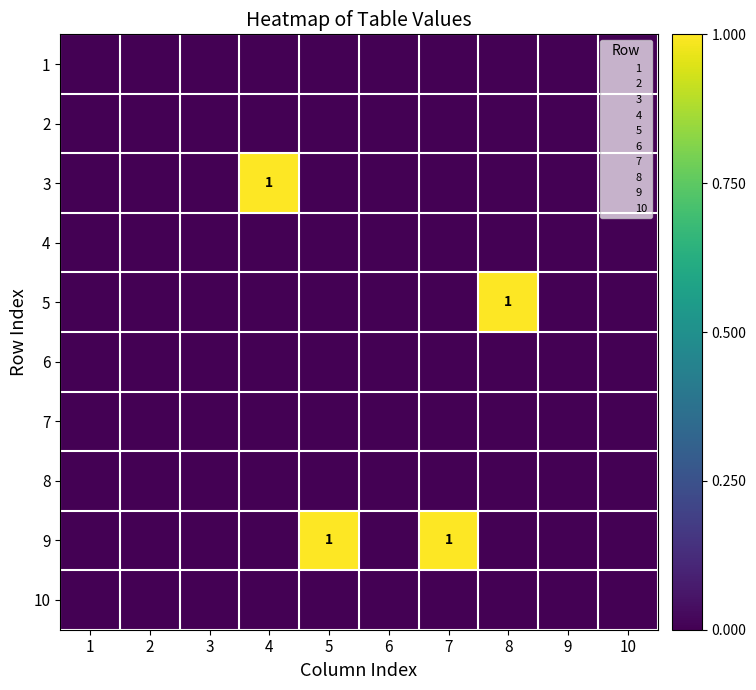

How many data points in 5 are above 0?

1